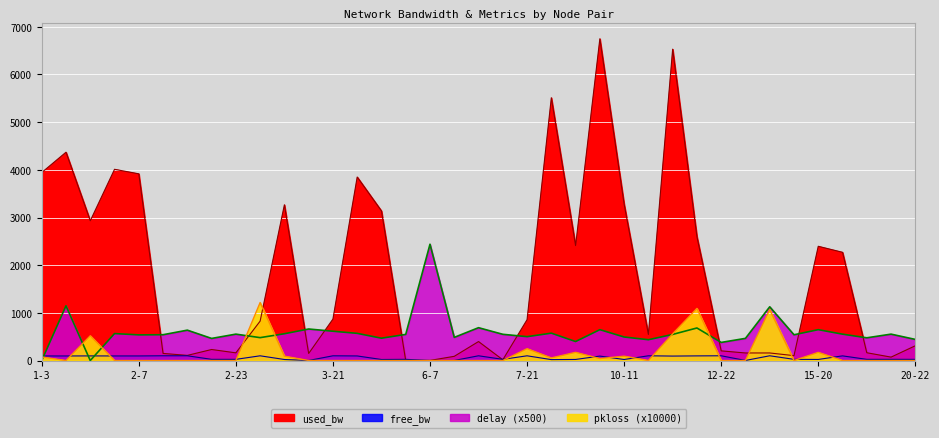

Which series ends up on top after the final intersection of delay and free_bw?

delay